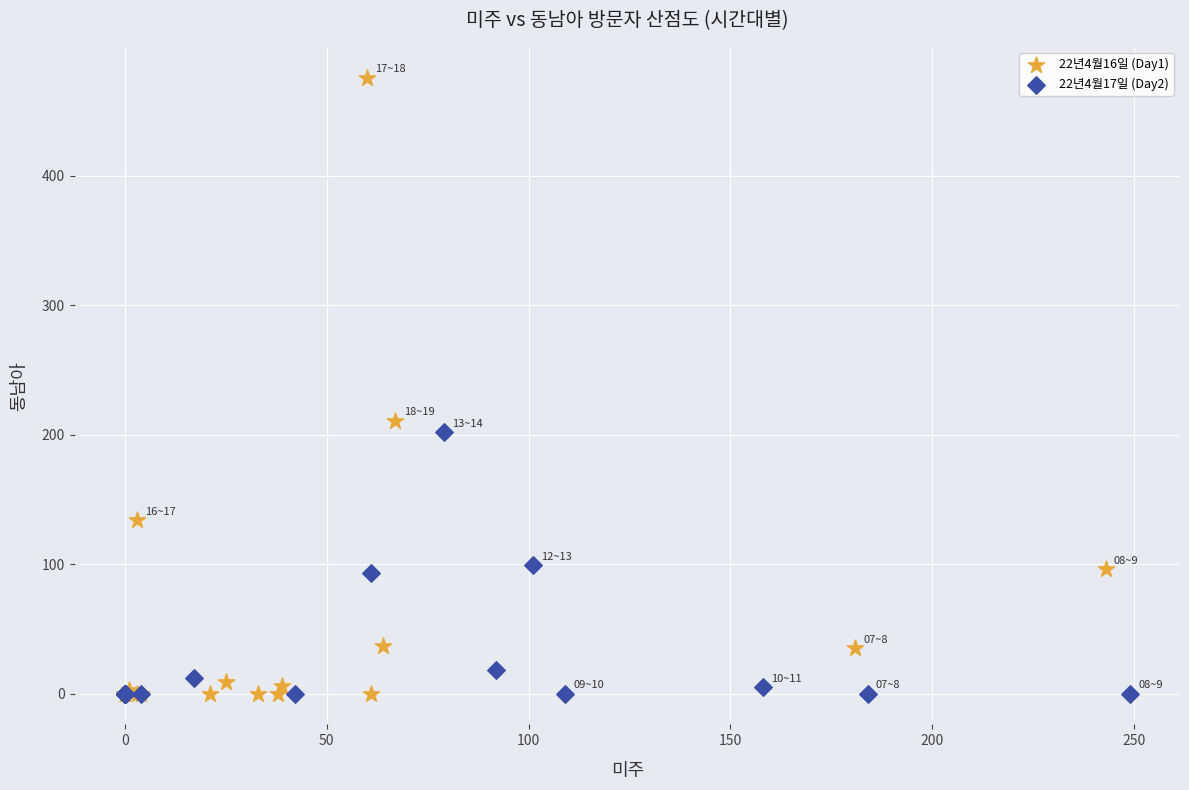

Which series has the widest spread of Y values?

22년4월16일 (Day1)